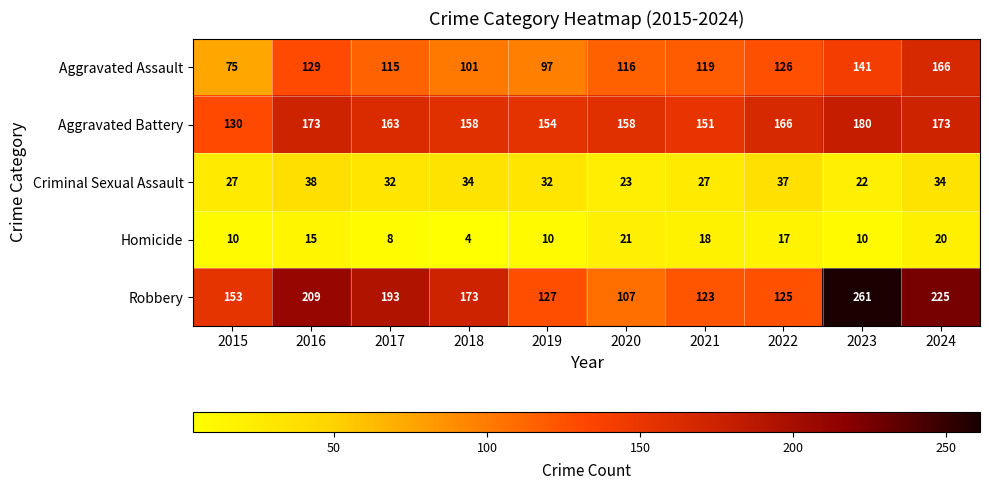

Which category has the lowest value in the Aggravated Assault series?

2015